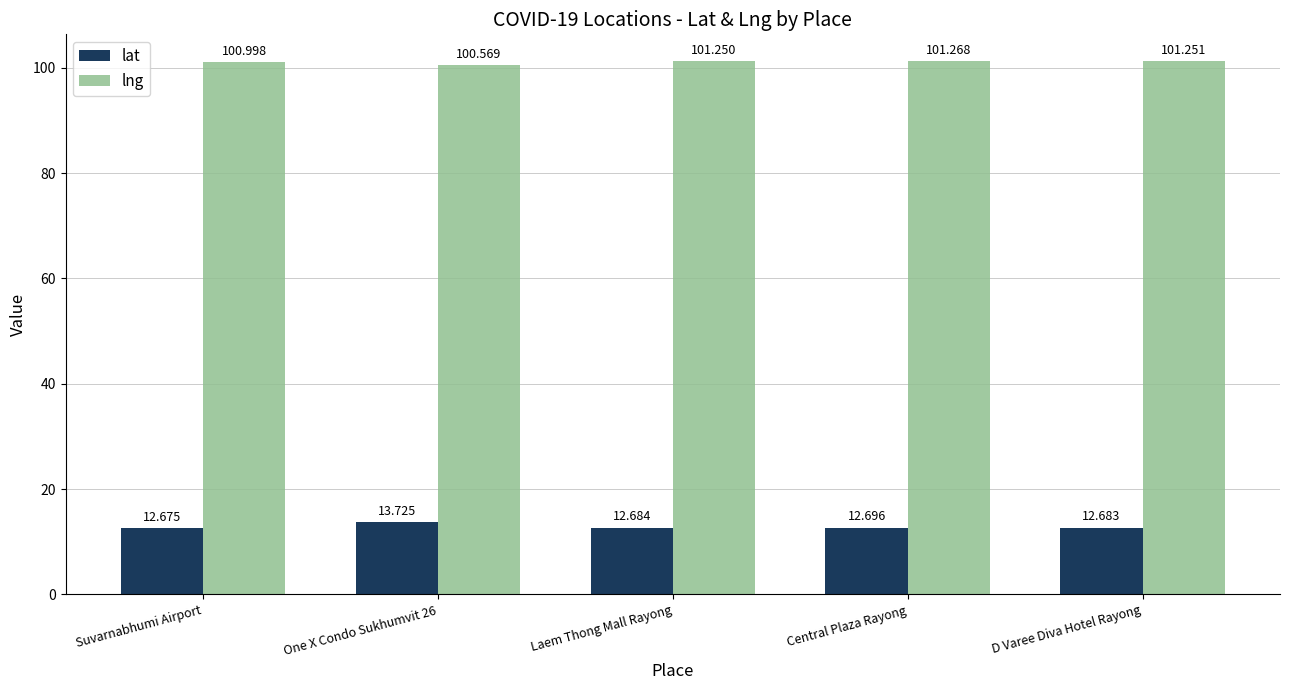

Which series has the largest total across all categories?

lng